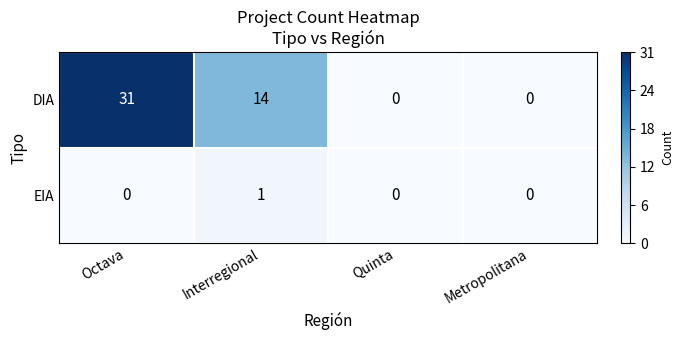

Reading left to right, transcribe all the data shown in this chart.

DIA: 31	14	0	0
EIA: 0	1	0	0